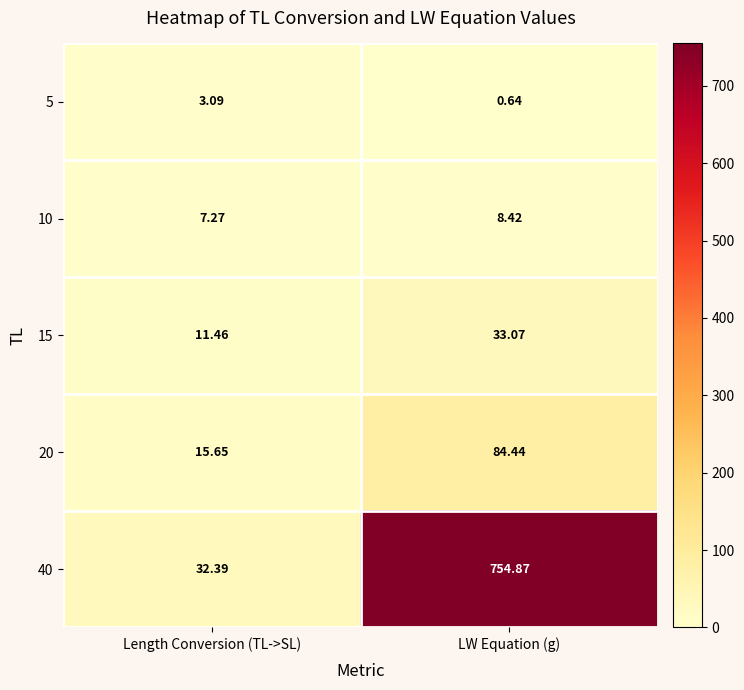

At which category is the sum across all series the highest?

LW Equation (g)